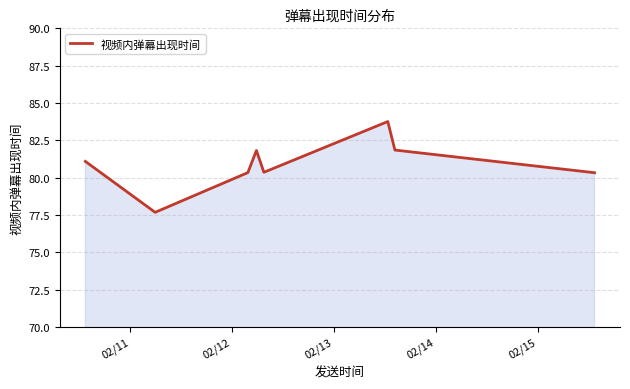

What is the smallest value displayed?

77.7